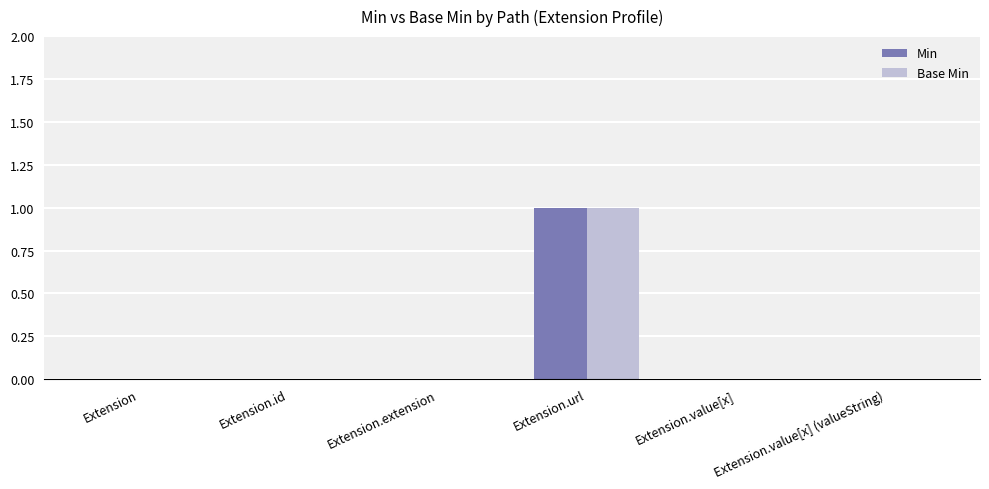

Reading left to right, transcribe all the data shown in this chart.

Min: 0	0	0	1	0	0
Base Min: 0	0	0	1	0	0